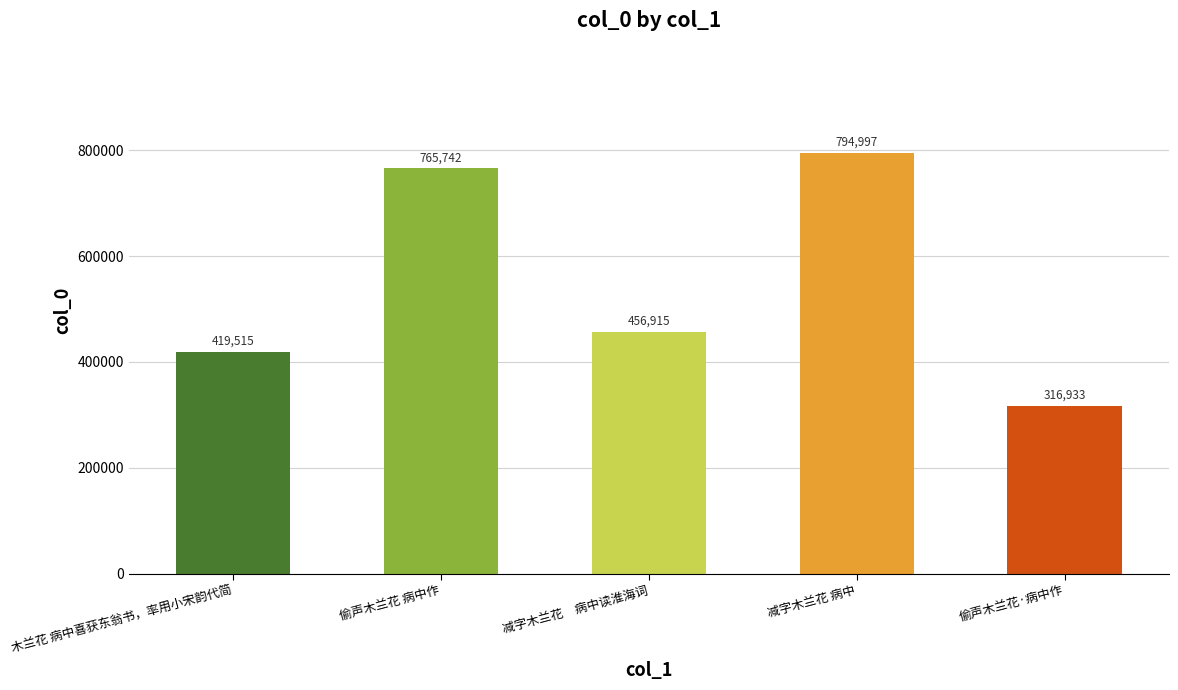

Reading left to right, extract all data points from this chart.

419515	765742	456915	794997	316933